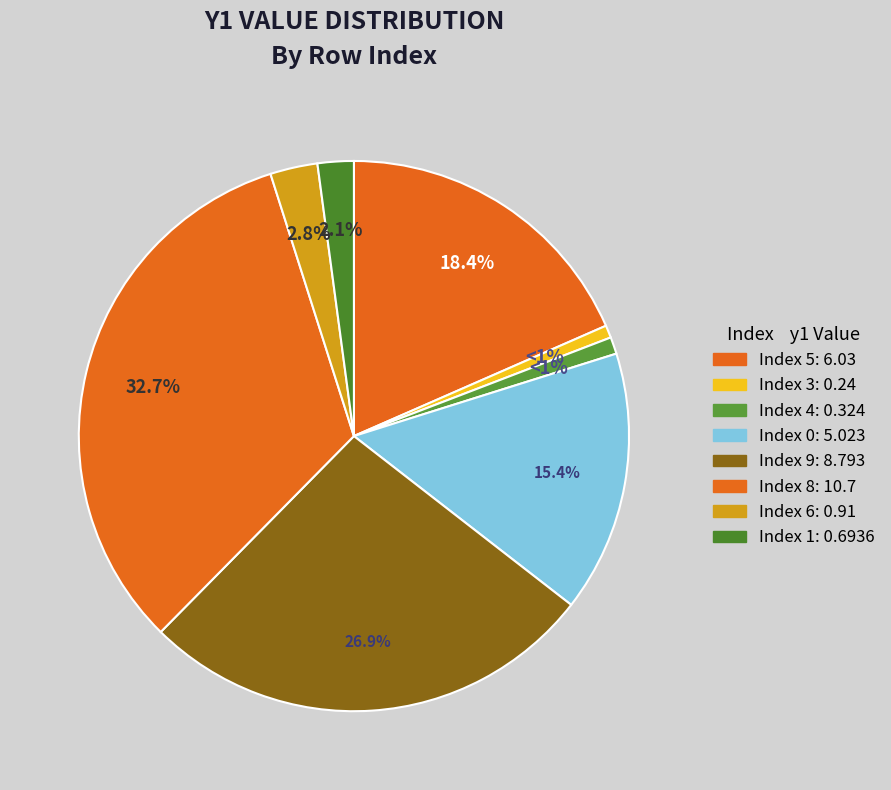

Count the number of slices in the pie.

8